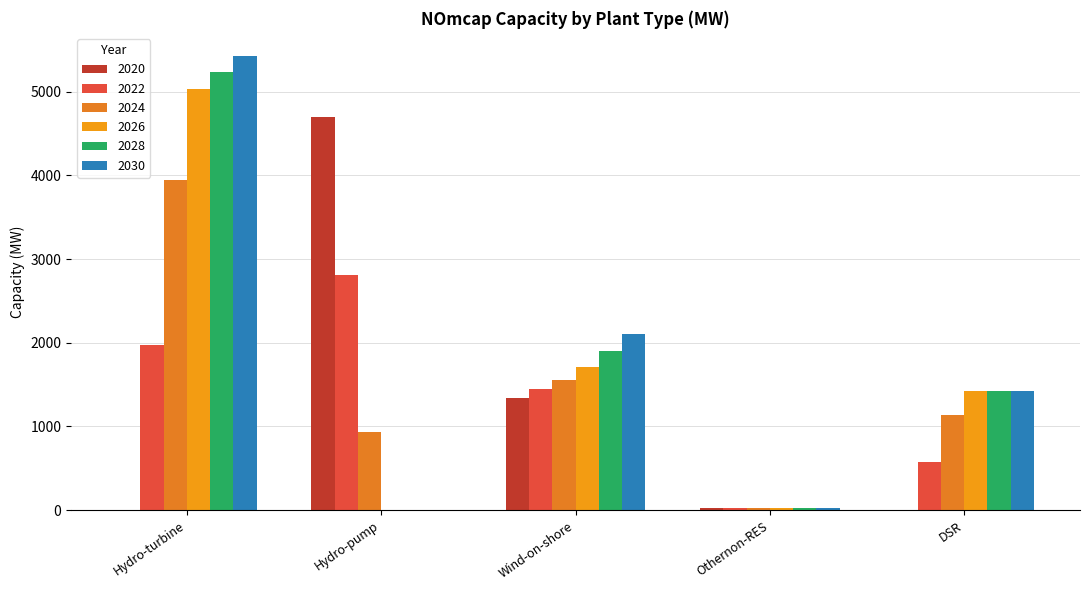

Which series has the largest total across all categories?

2030